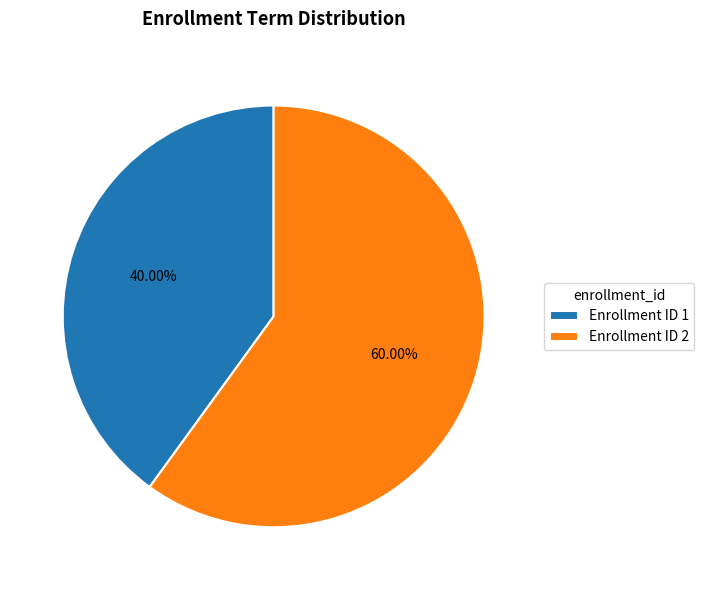

How many slices are in this pie chart?

2